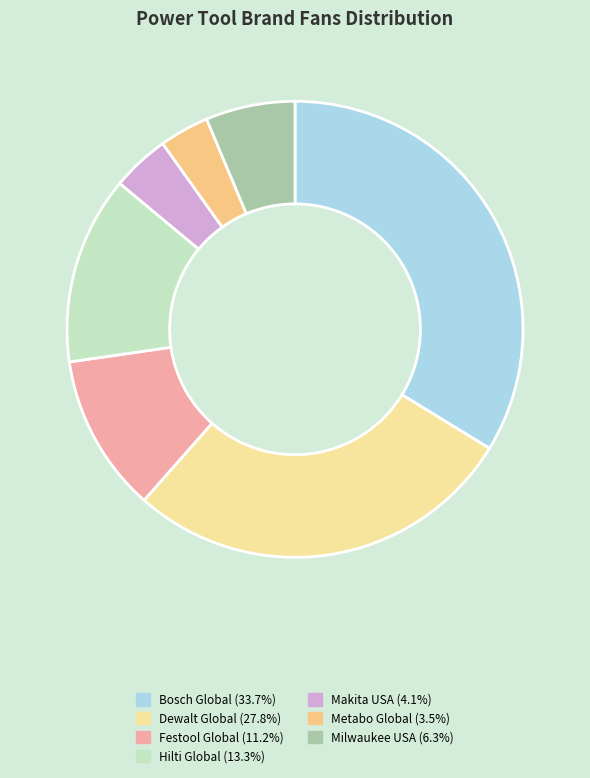

How many slices are in this pie chart?

7